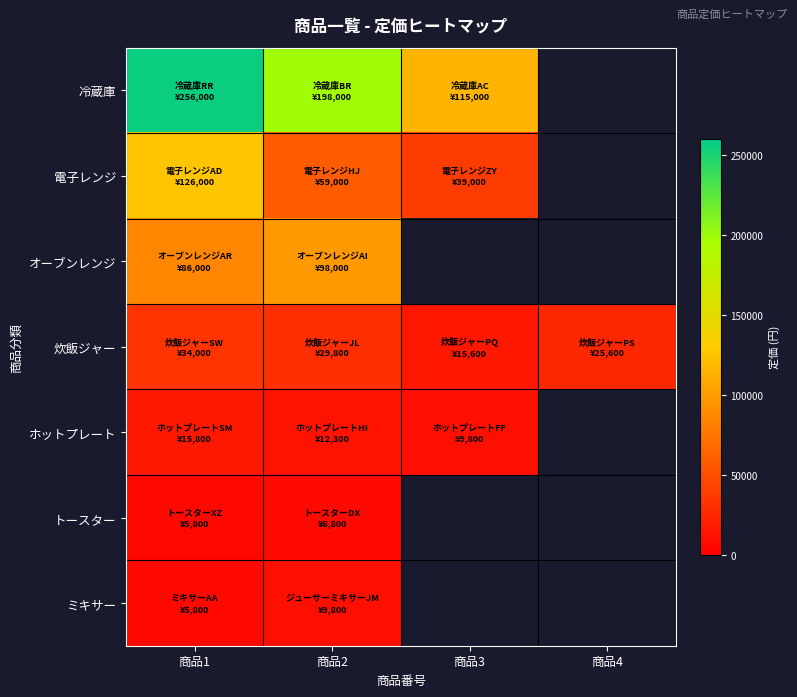

The value of 冷蔵庫 at 商品3 is 33745.2. True or false?

False